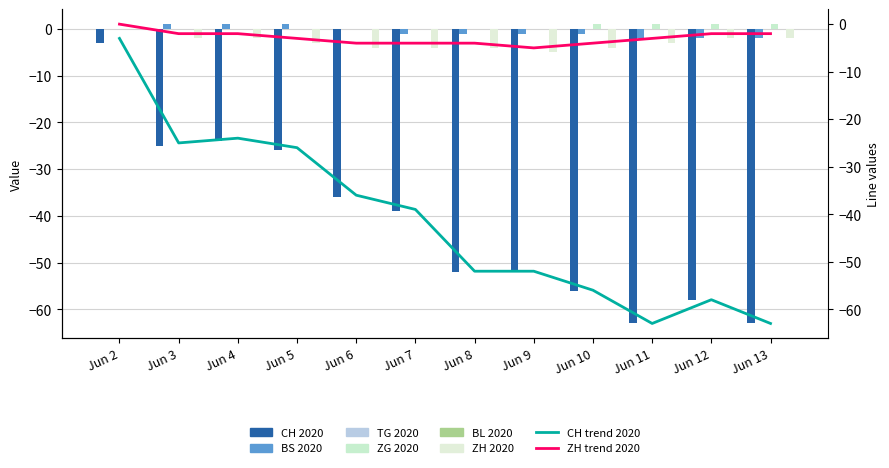

Is it true that BS equals 0 at Jun 5?

False